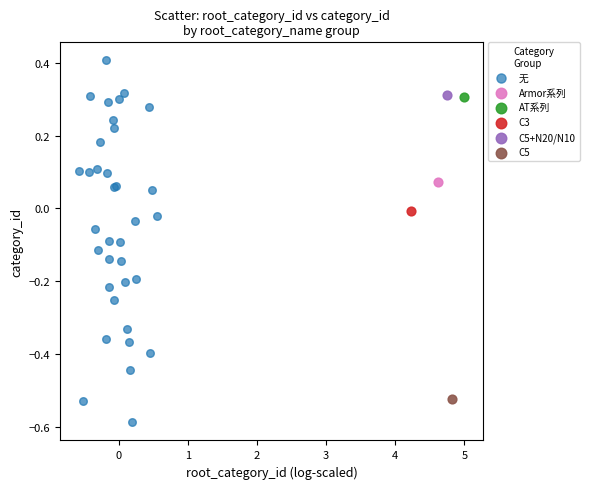

What are all the series names shown in the legend?

无, Armor系列, AT系列, C3, C5+N20/N10, C5